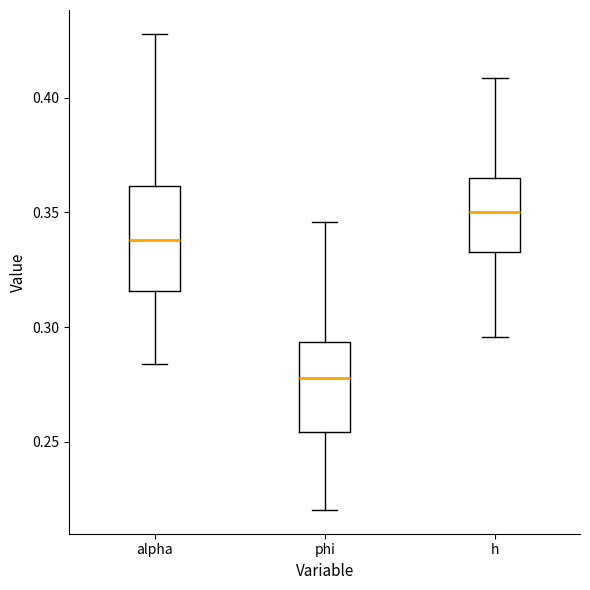

Reading left to right, transcribe this box plot: for each box, give where its median line is, the range the box spans, and where its two whiskers end, as read against the y-axis. The values are not printed on the chart, so give them approximately, as read against the axis.

alpha: median 0.340, box 0.315 to 0.360, whiskers 0.285 to 0.430
phi: median 0.280, box 0.255 to 0.295, whiskers 0.220 to 0.345
h: median 0.350, box 0.335 to 0.365, whiskers 0.295 to 0.410